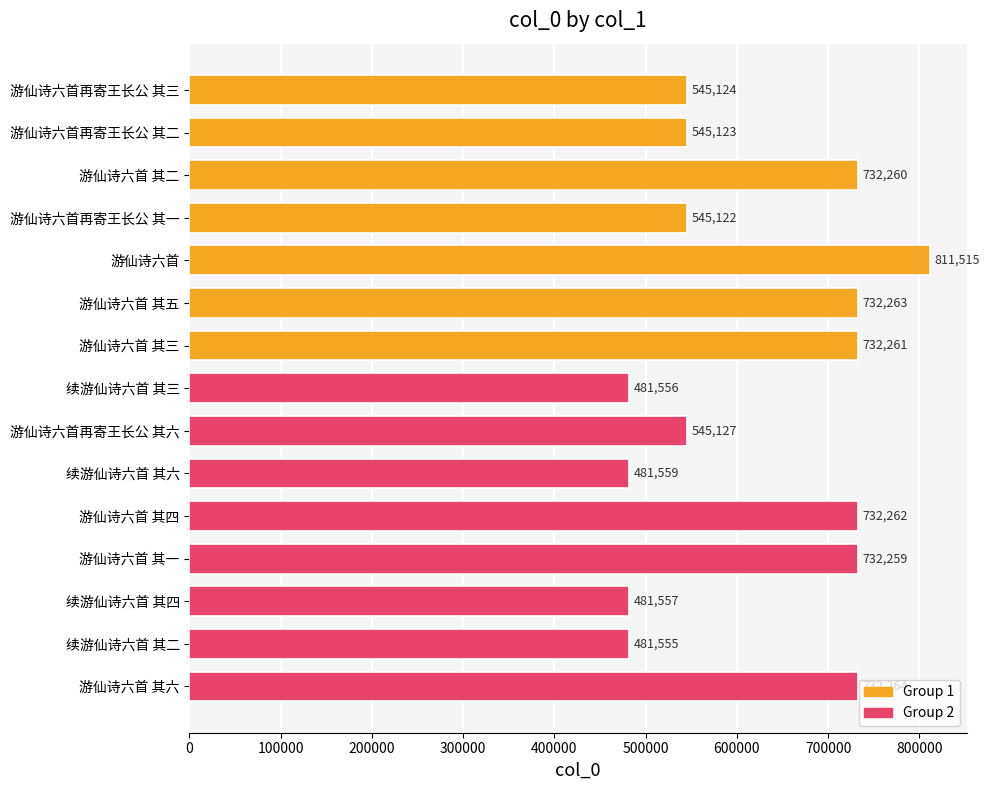

At which category does the chart reach its peak across all series?

游仙诗六首